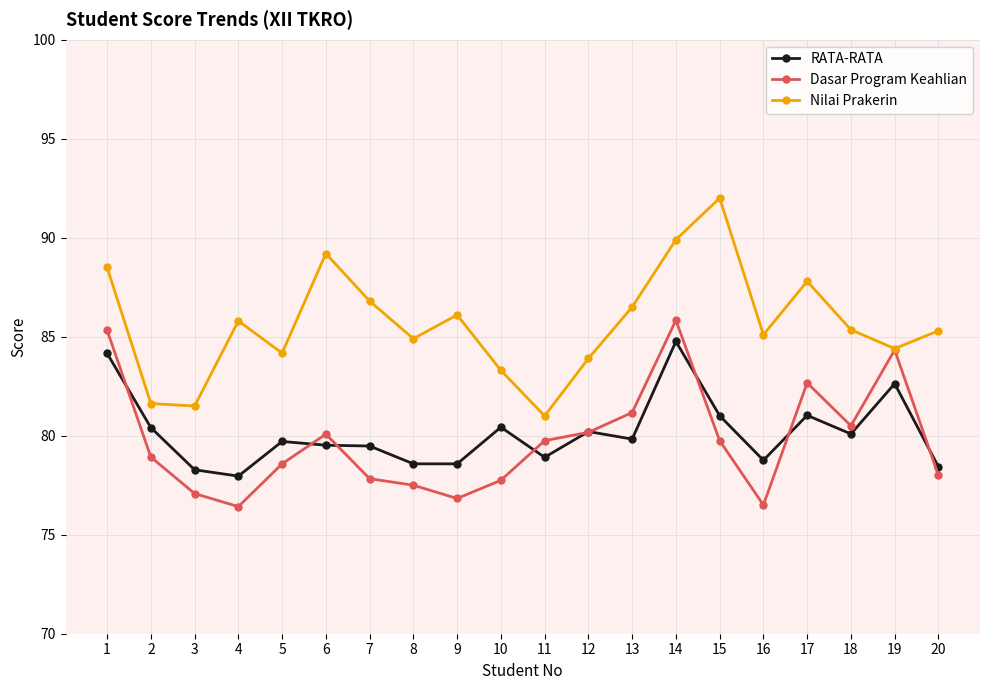

After their last crossing, which series has the higher values: Dasar Program Keahlian or RATA-RATA?

RATA-RATA